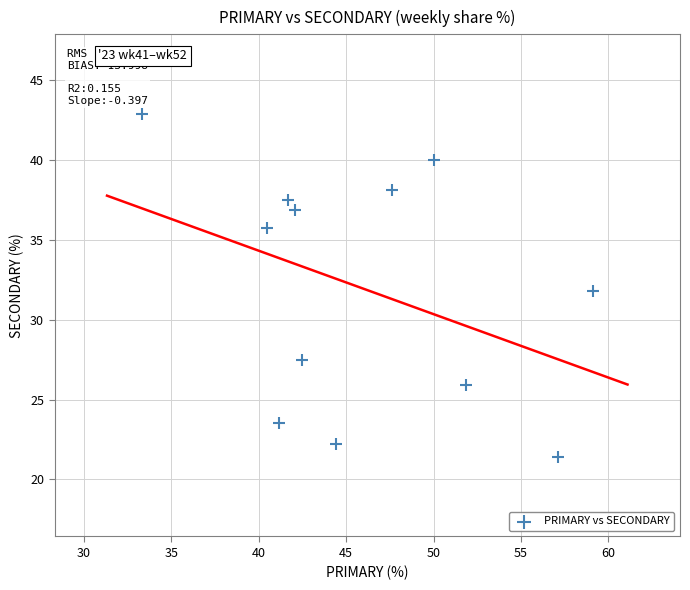

What is the range of Y values (max minus min)?

21.4